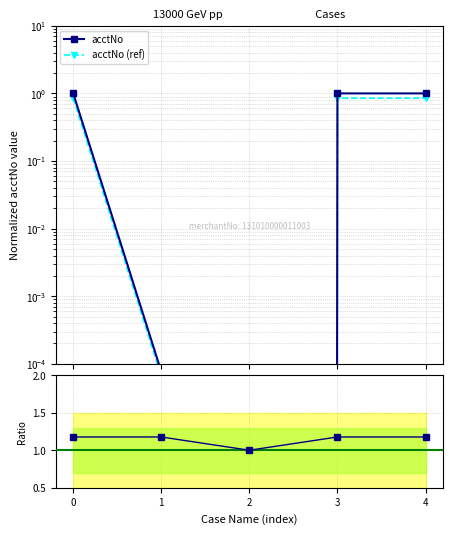

At which category does acctNo (ref) reach its first local valley?

2